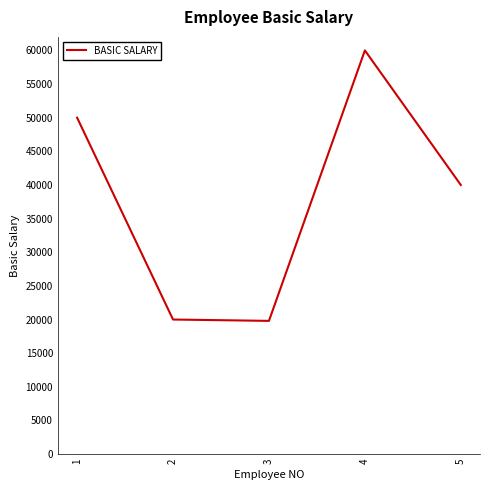

How many interior local valleys (lower than both neighbors) does the data have?

1